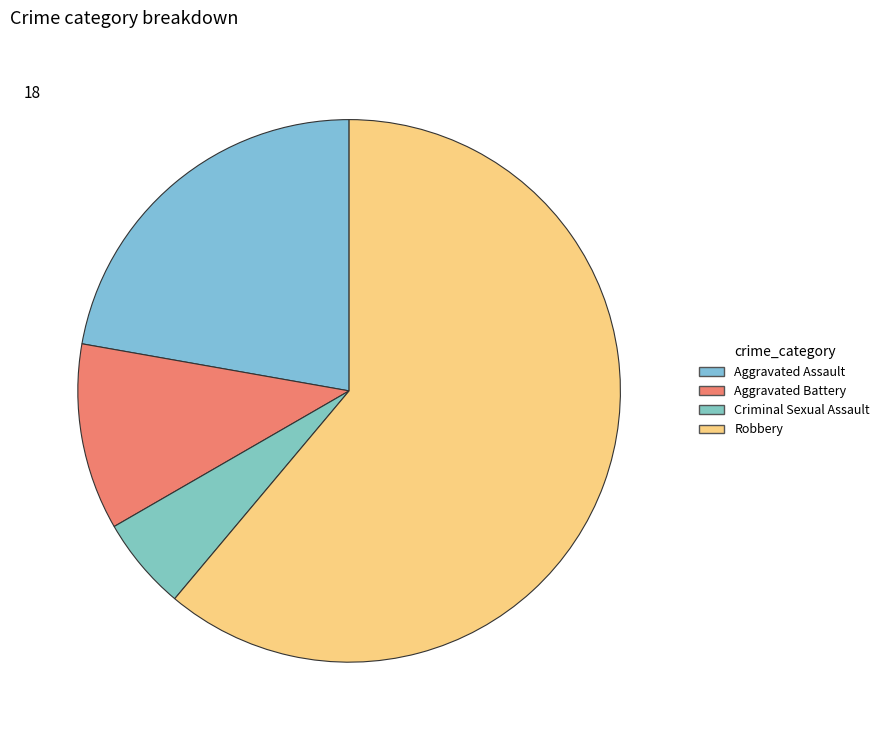

Count the number of slices in the pie.

4